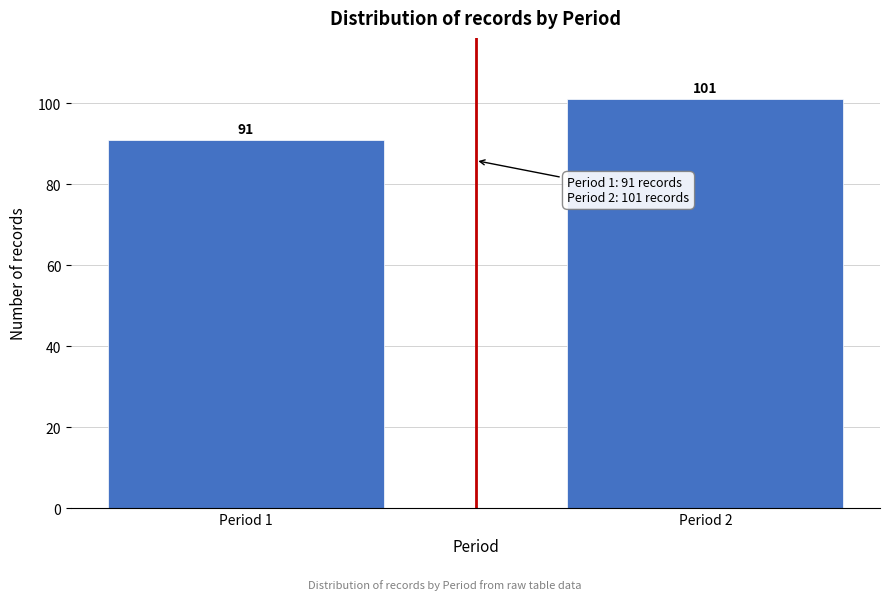

Reading left to right, what are all the values shown in this chart?

Period 1=91	Period 2=101